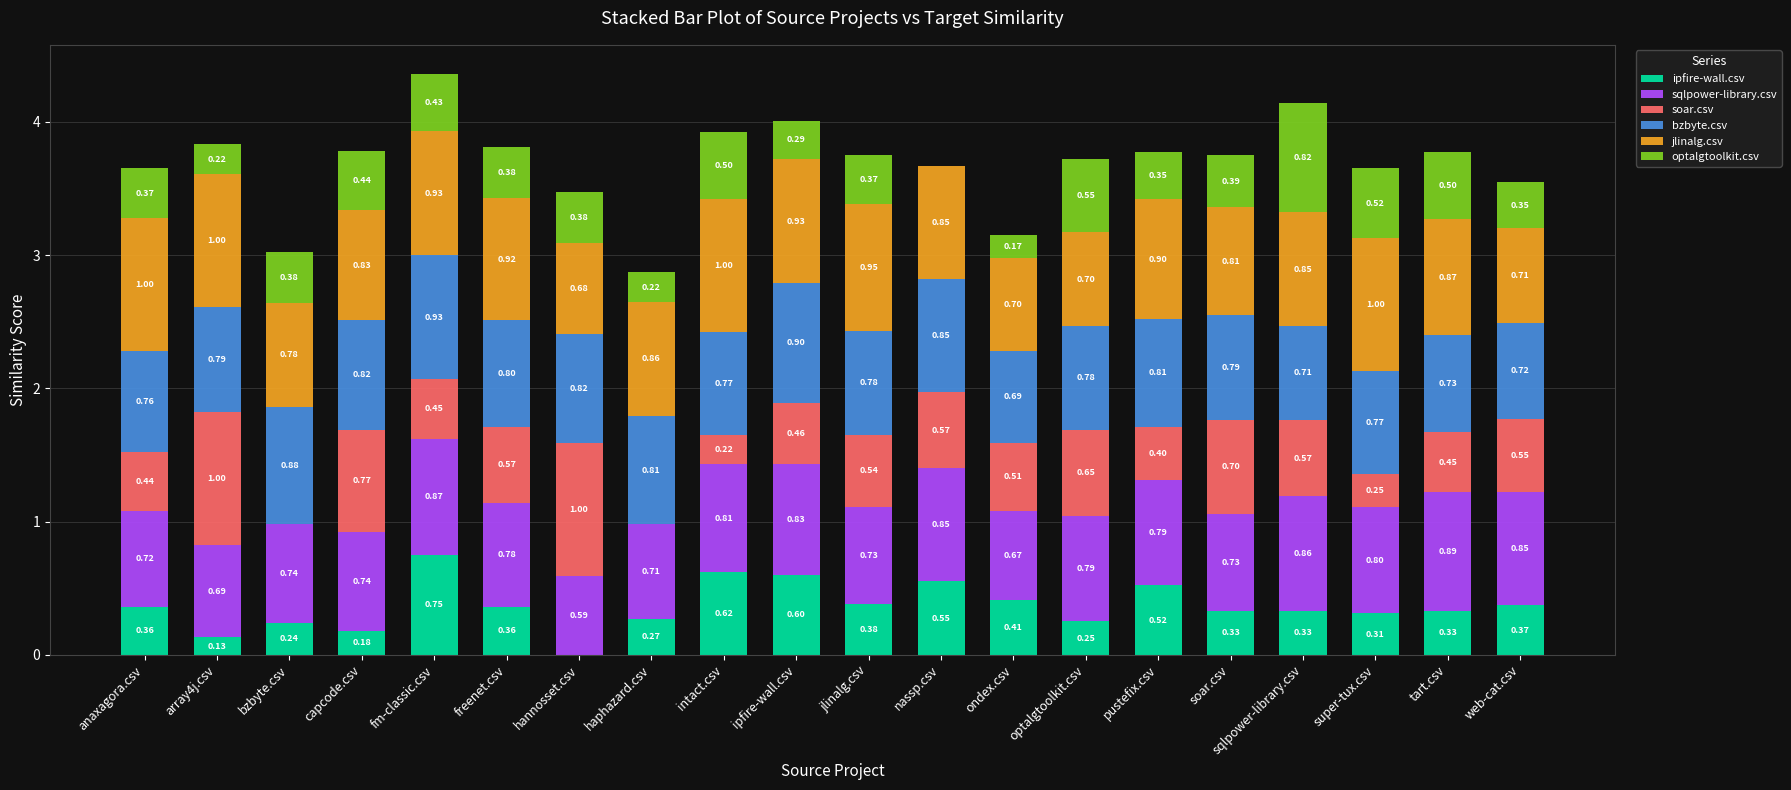

Count the number of data series in this chart.

6